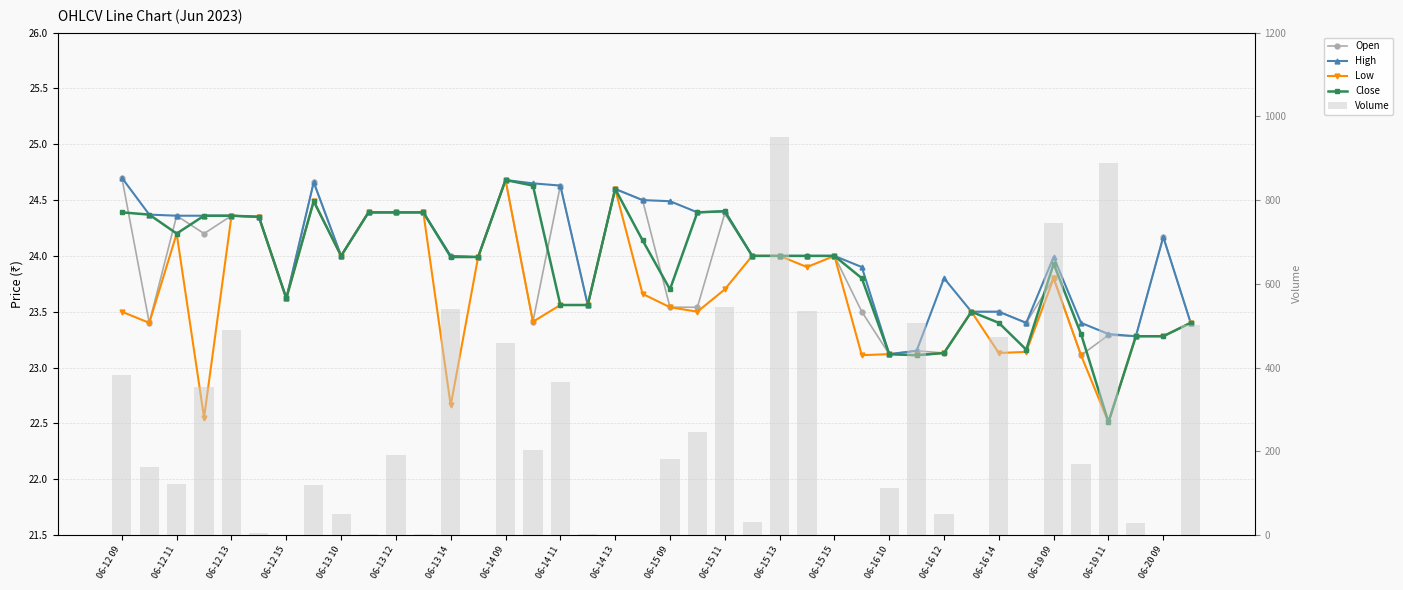

Where does the Low series first go above 23?

06-12 09